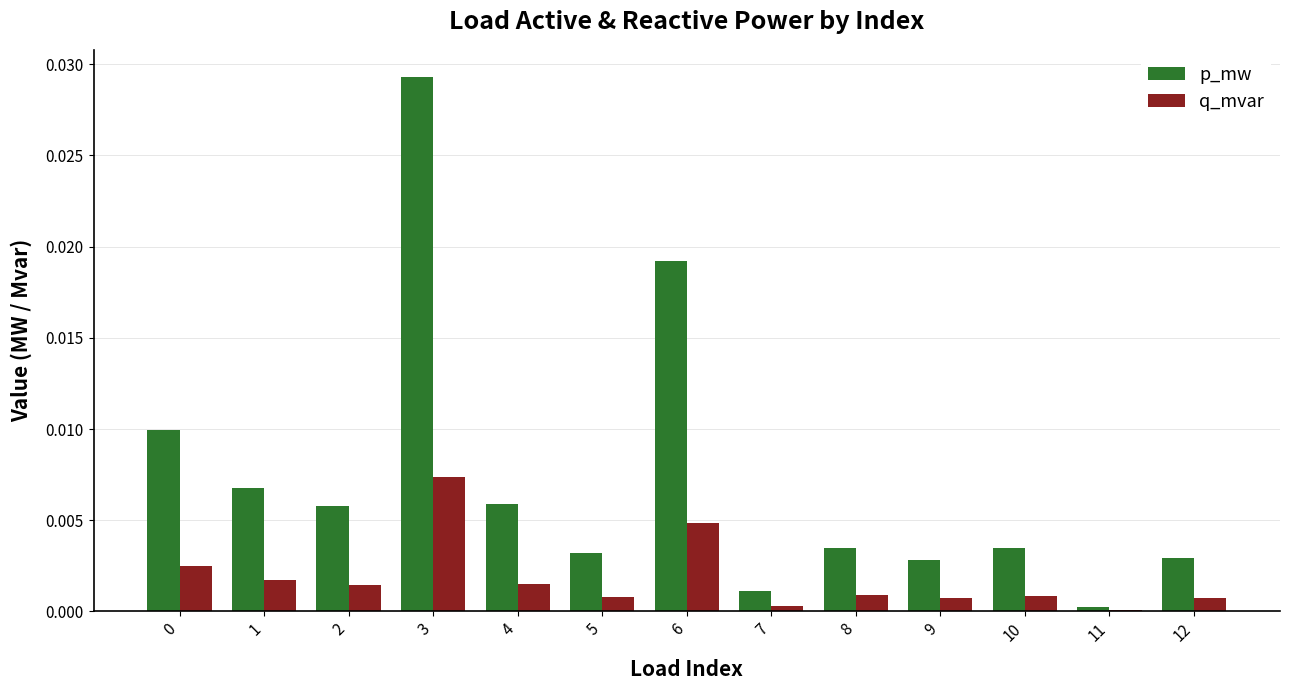

Is the value of q_mvar at 0 greater than the value of p_mw at 0?

No